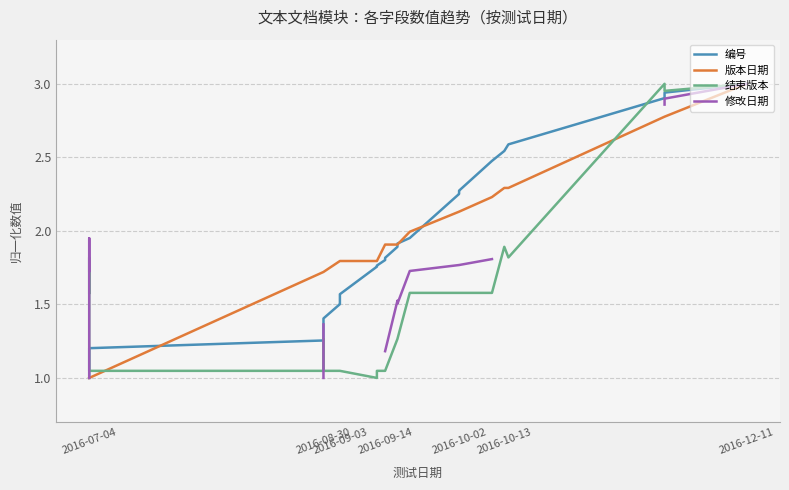

What position from the right is 2016-09-14?

28